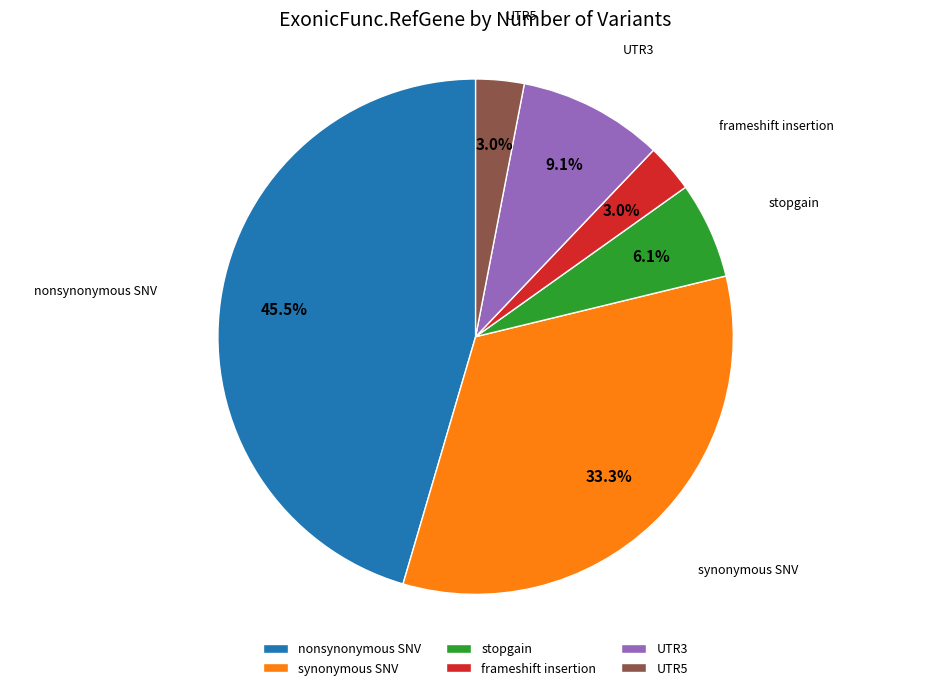

To the nearest percent, what portion does UTR5 represent?

3%